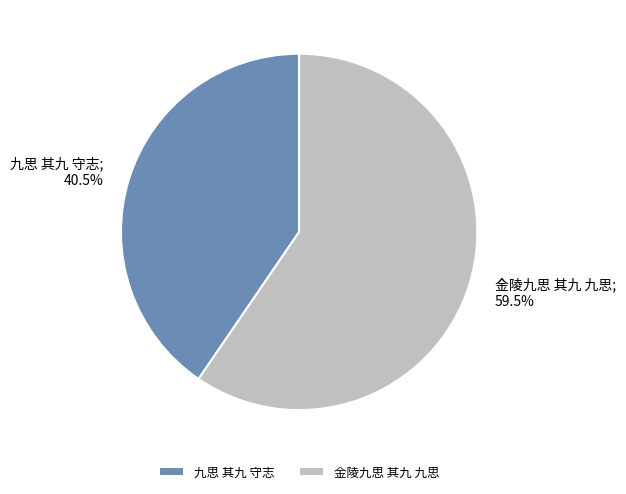

How many segments does this pie chart have?

2